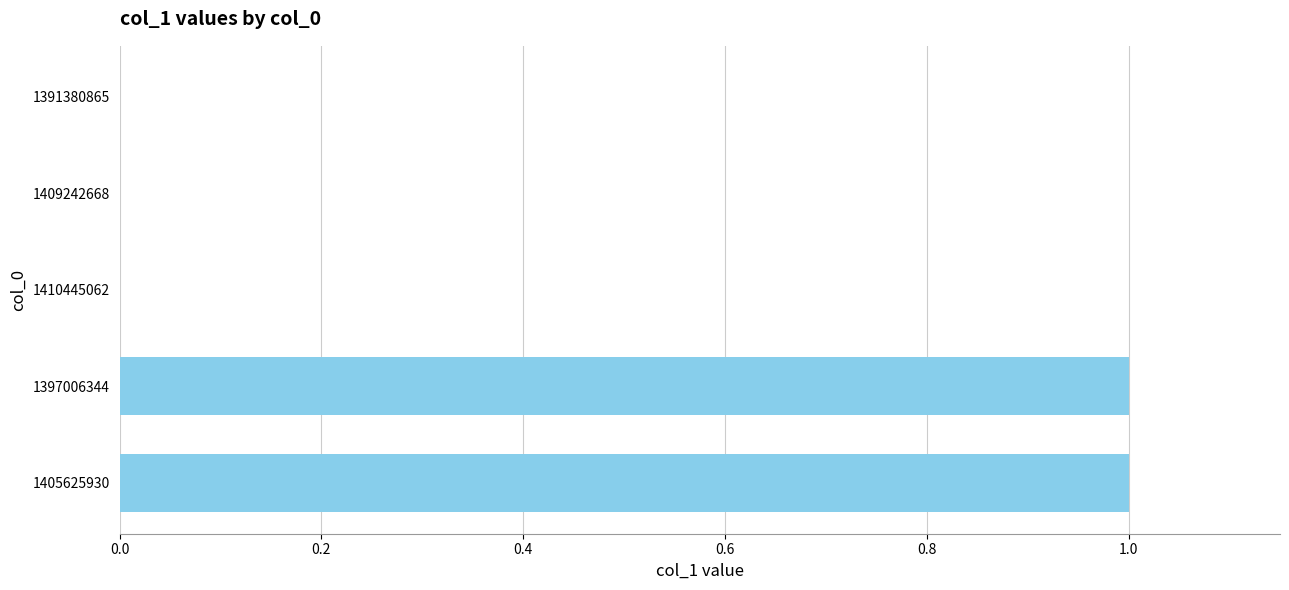

Are the bars horizontal?

Yes